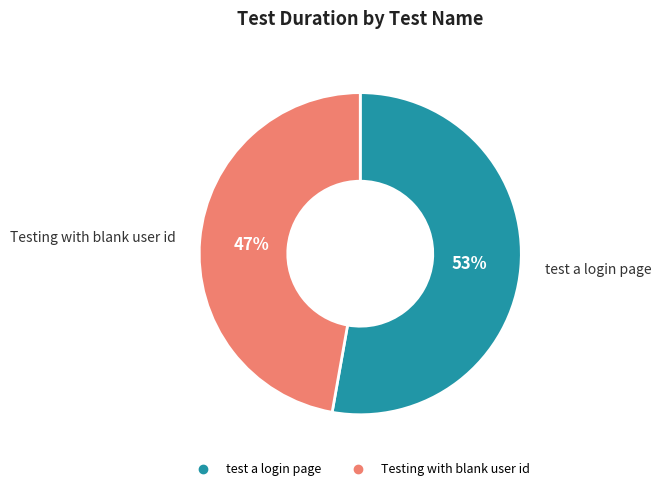

Which category has the smallest portion of the pie?

Testing with blank user id